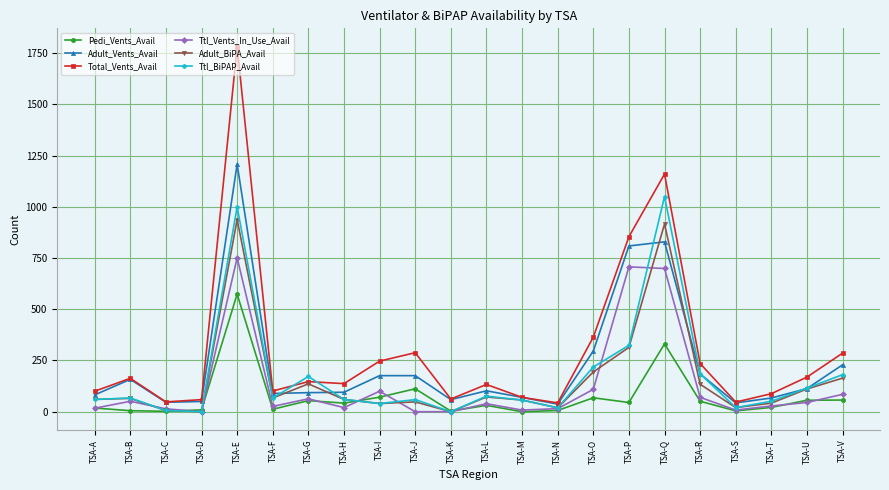

List the series in order of their peak value, highest first.

Total_Vents_Avail, Adult_Vents_Avail, Ttl_BiPAP_Avail, Adult_BiPA_Avail, Ttl_Vents_In_Use_Avail, Pedi_Vents_Avail